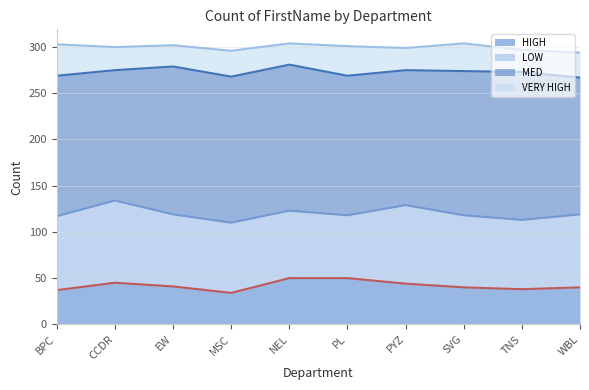

True or false: MED has a value of 81 at PYZ.

False